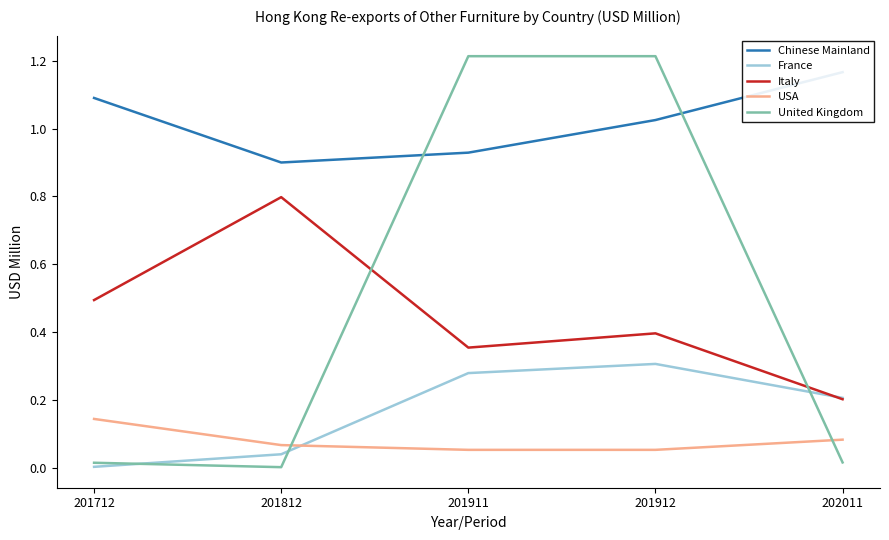

Does the chart display data point markers on the line(s)?

No